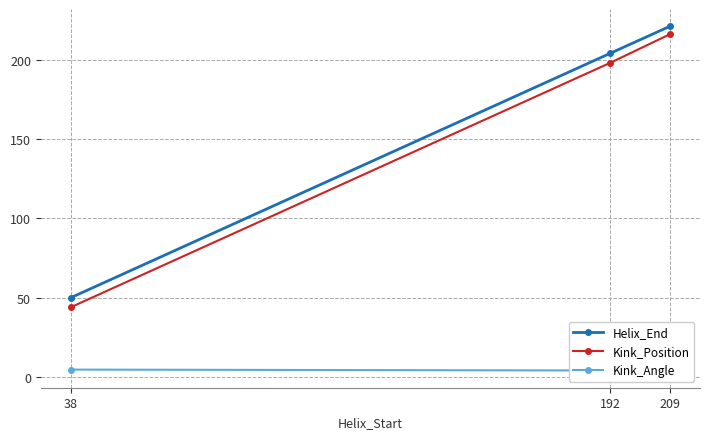

What is the difference between the Helix_End values at 38 and 209?

171